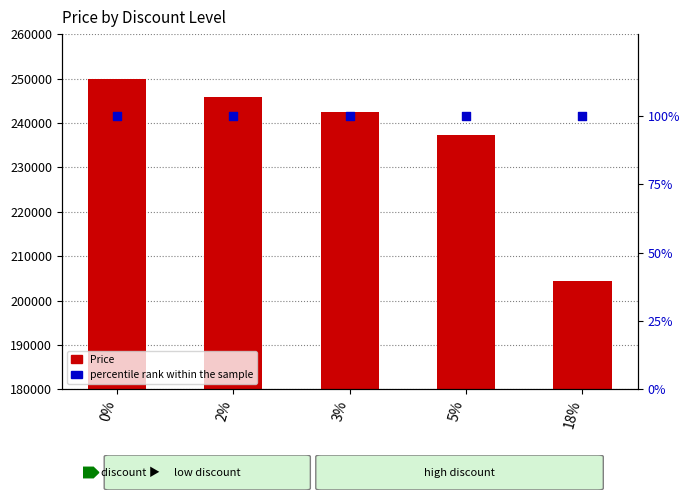

What are all the series names shown in the legend?

Price, percentile rank within the sample